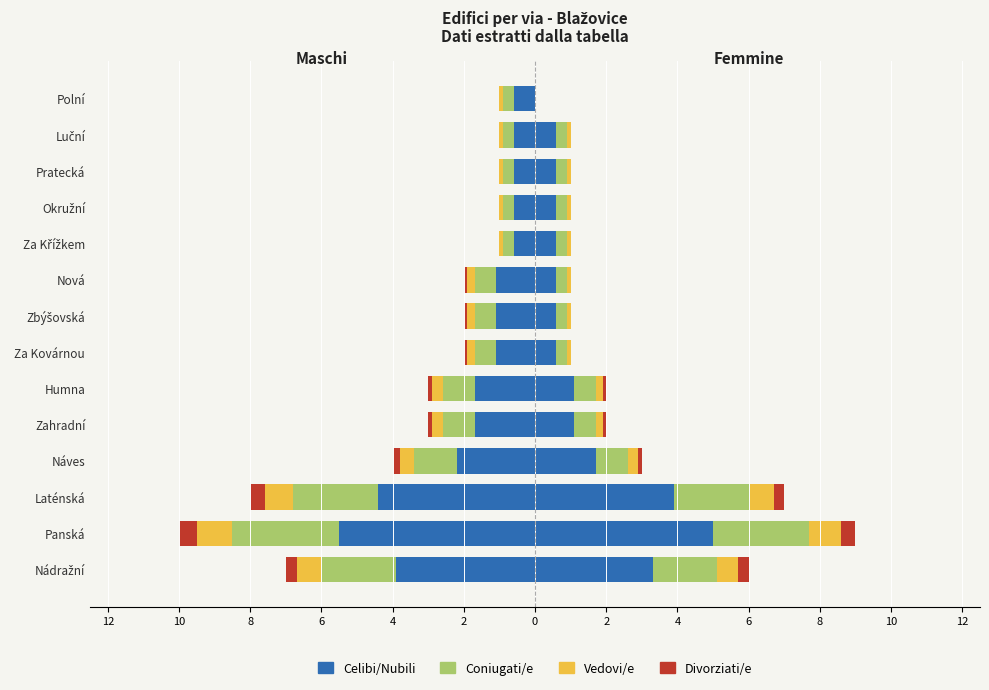

What is the sum of the Celibi/Nubili values at Náves and Pratecká?

-2.8